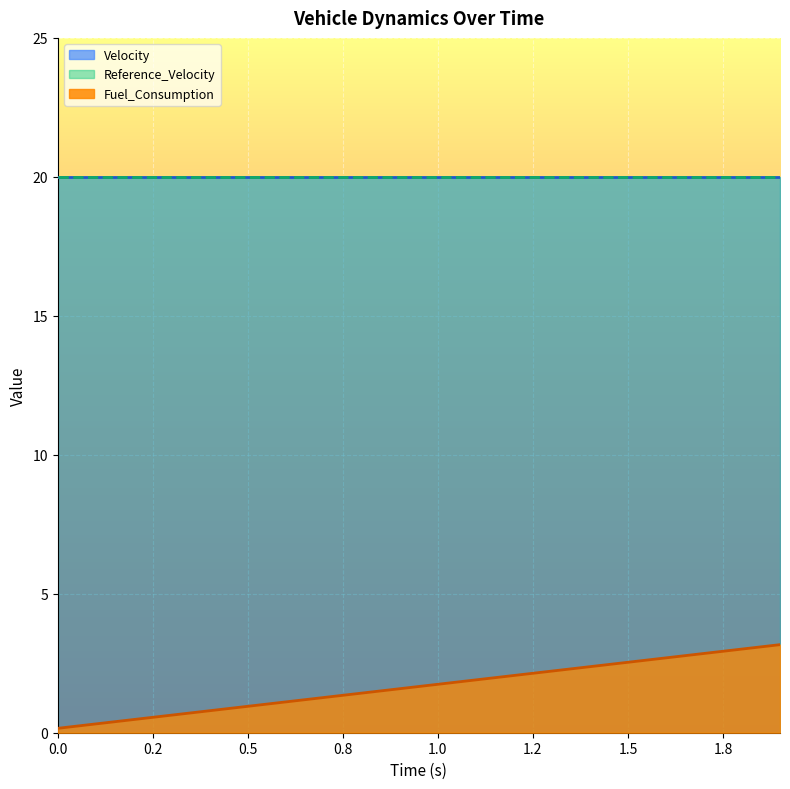

What value does the Velocity series have at 0.0?

20.0